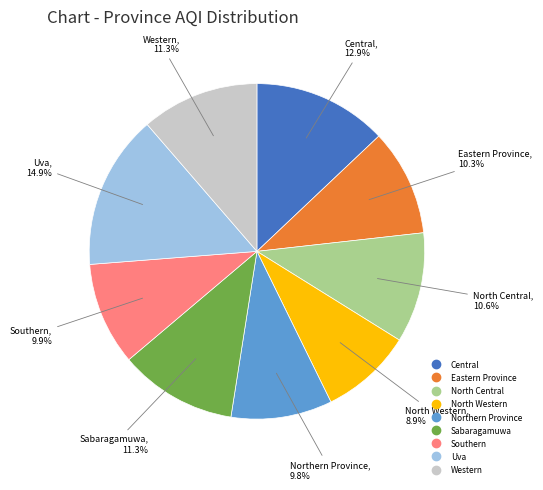

To the nearest percent, what is the combined percentage of Uva and Southern?

25%